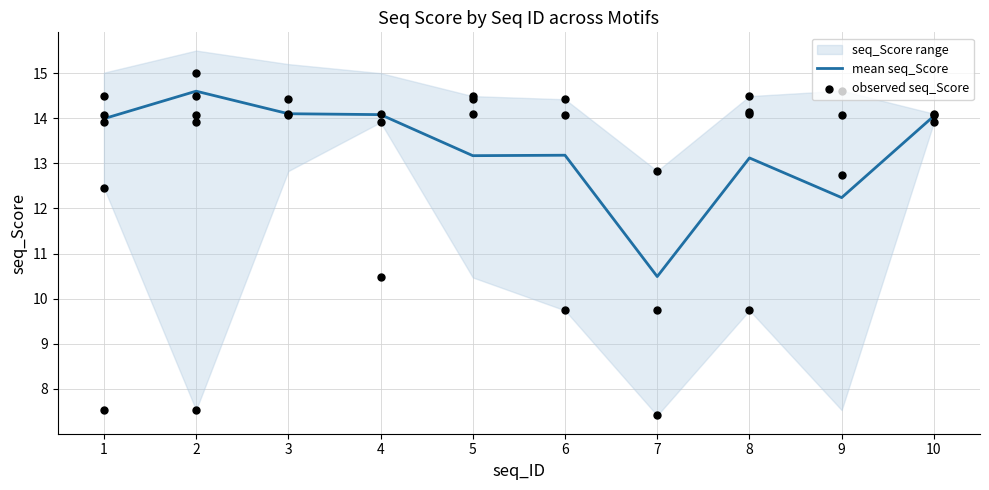

At which category is the sum across all series the highest?

4